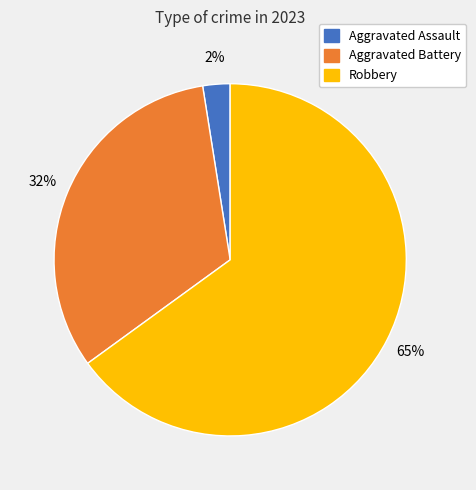

Is there any slice that represents more than half of the pie?

Yes